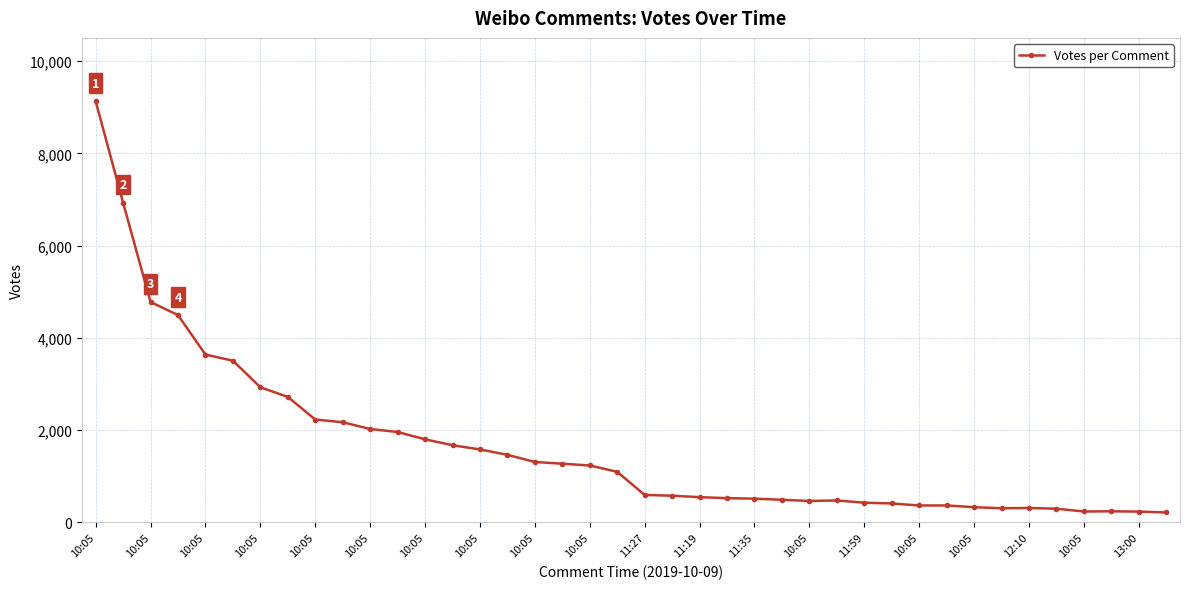

What is the sum of all values?

65947